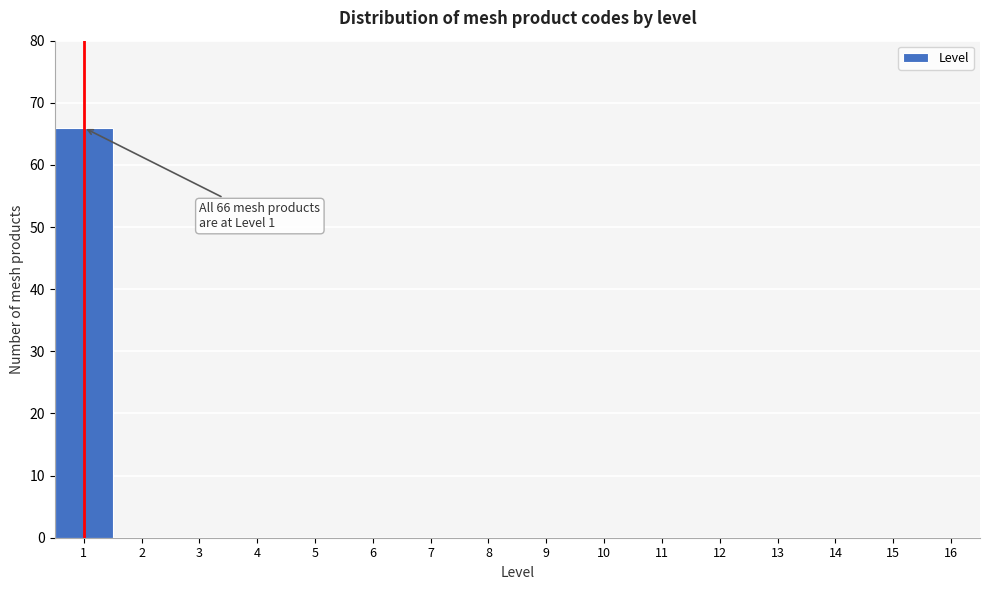

Which range on the x-axis has the tallest bar?

0.5 to 1.5